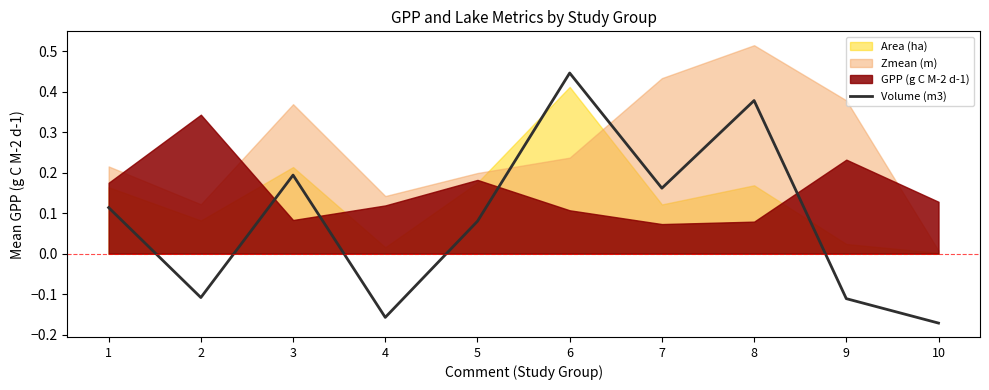

Does the chart display data point markers on the line(s)?

No